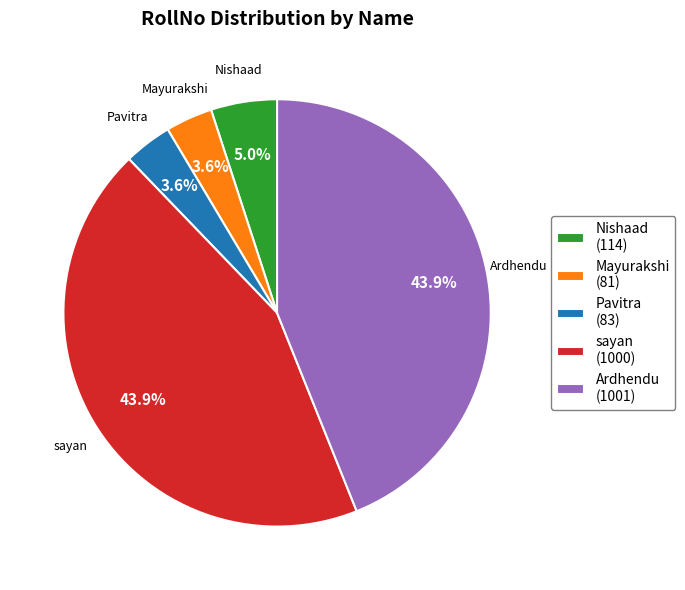

What is the ratio of the value at sayan to the value at Ardhendu?

1.0